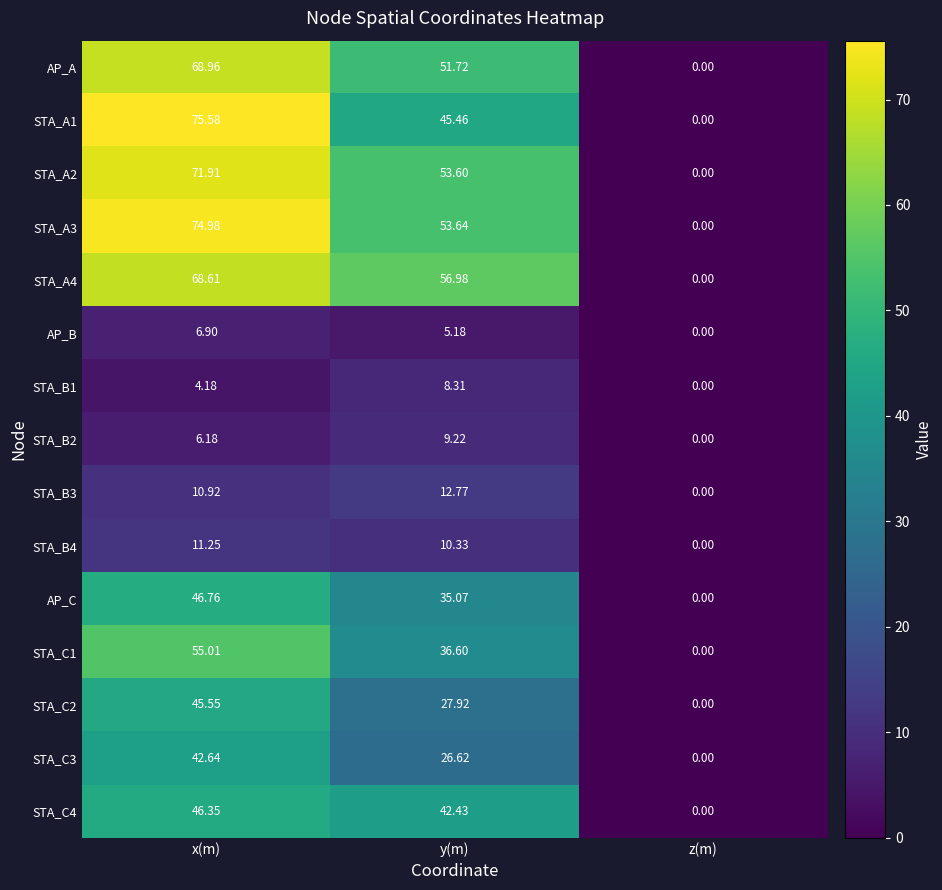

How many data points does each series have?

3